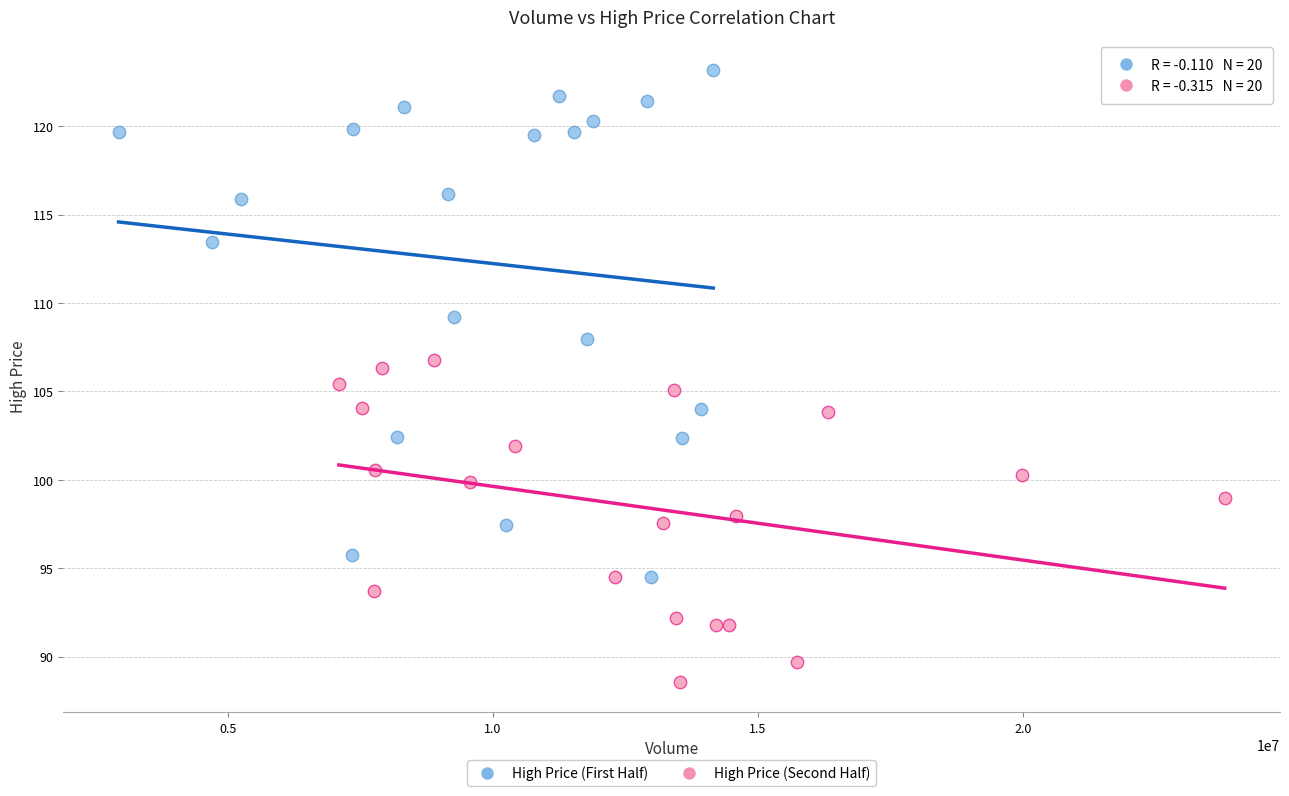

Which series has the largest Y range (max minus min)?

High Price (First Half)